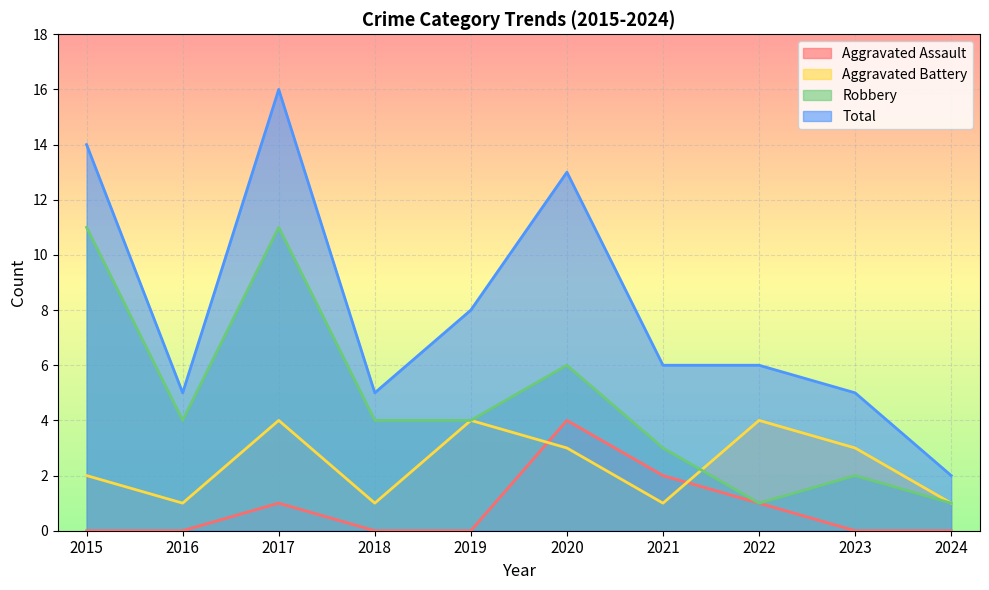

Which has a higher value, 2018 or 2015?

2018